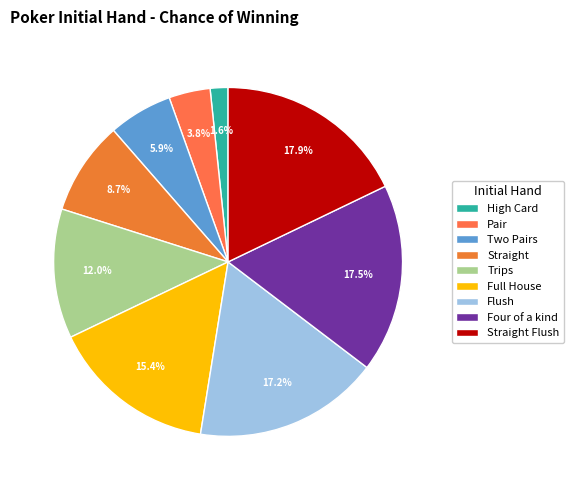

Which category has the smallest portion of the pie?

High Card